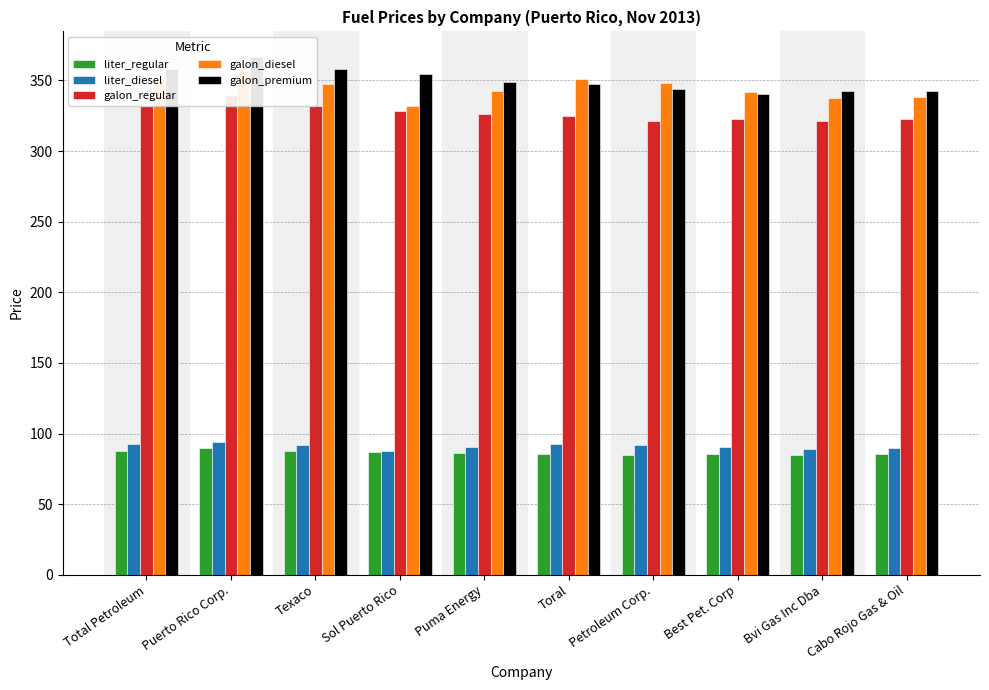

What is the total value across all series at Texaco?

1217.3